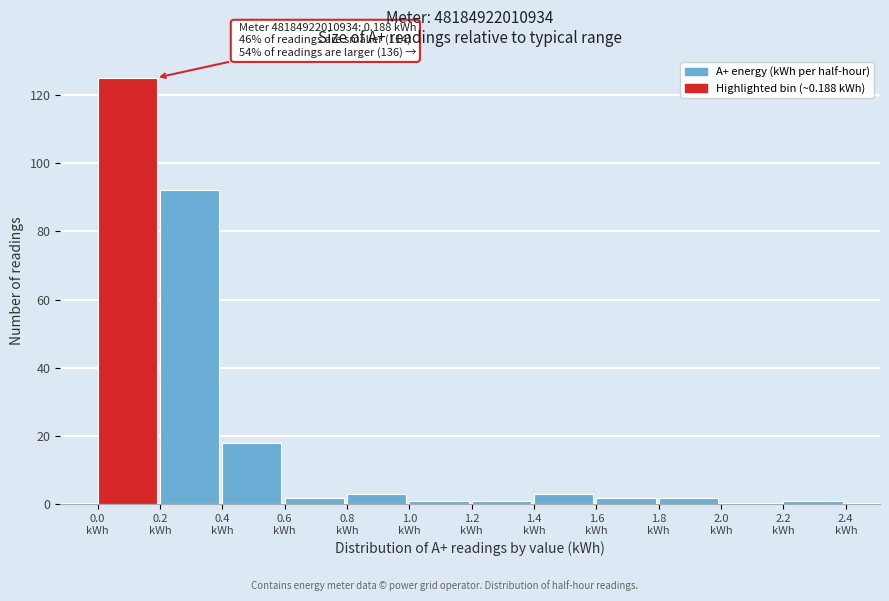

Which range on the x-axis has the tallest bar?

0.0 to 0.2